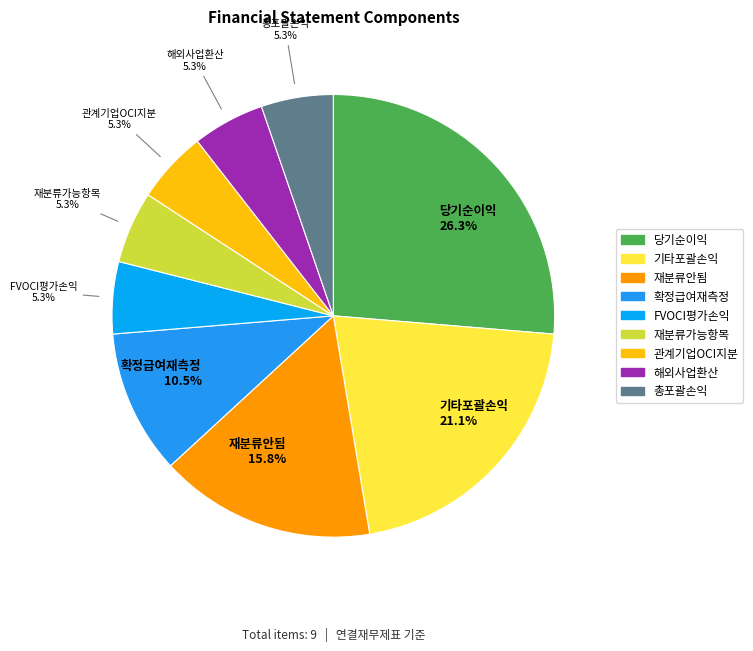

What percentage is NOT represented by 총포괄손익?

94.7%